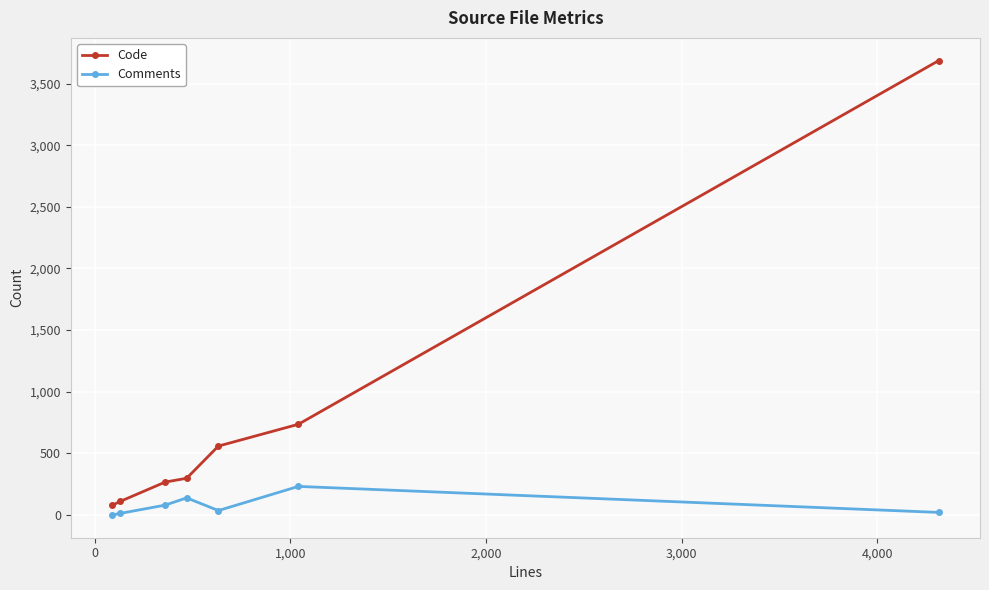

Which series has the largest range (max minus min)?

Code